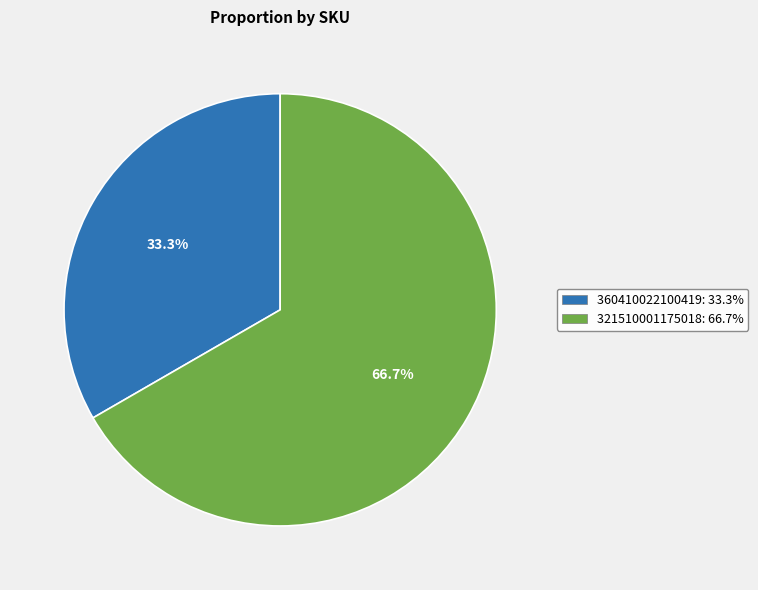

What is the largest slice in the pie chart?

321510001175018